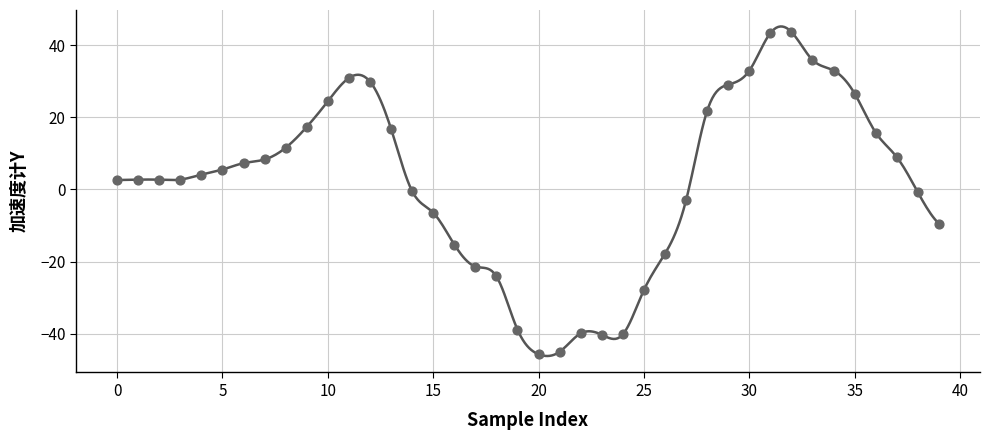

What is the range of Y values (max minus min)?

89.4